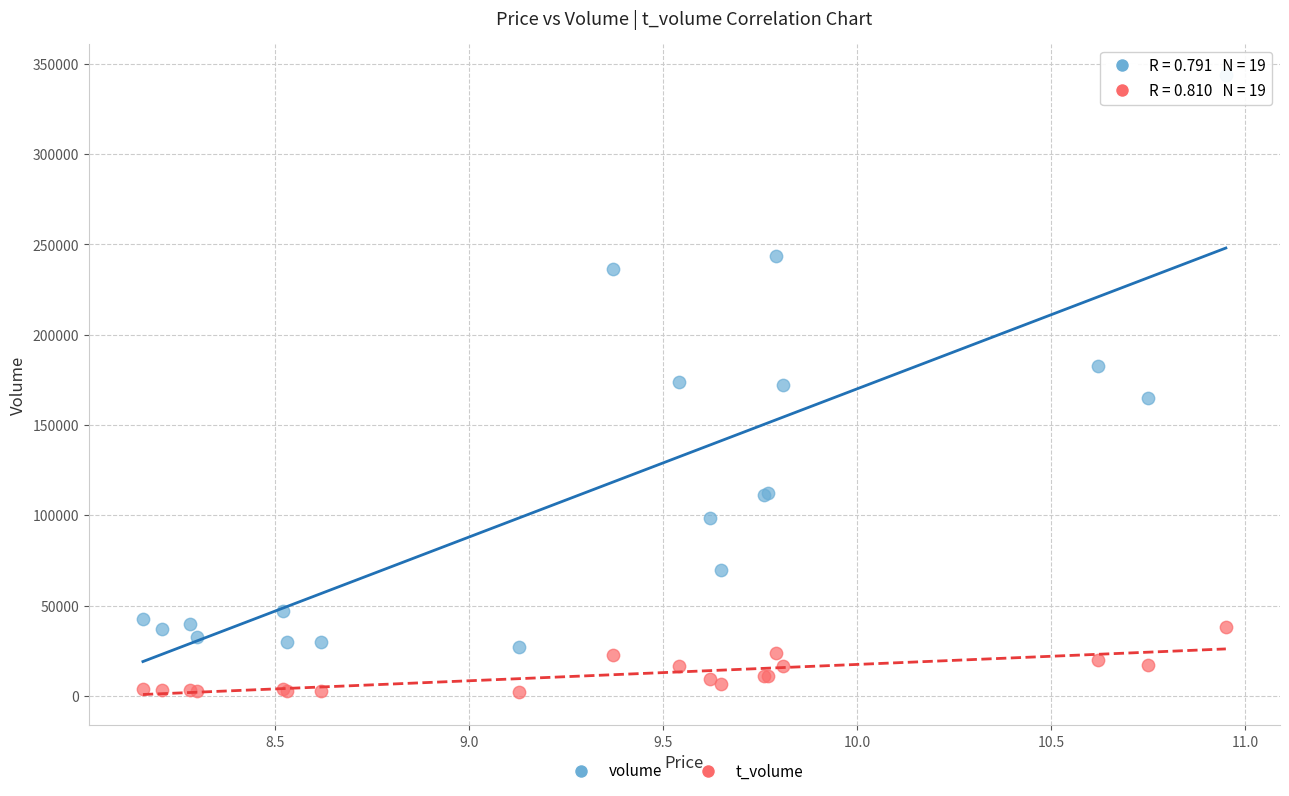

Which series reaches the minimum Y coordinate?

t_volume